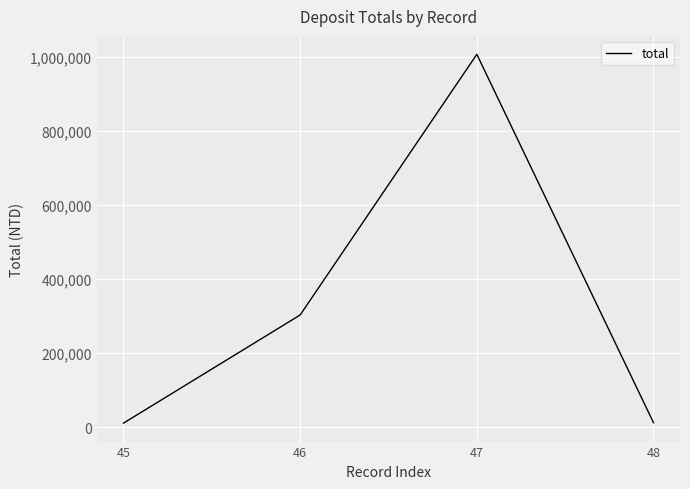

Read the value at 47, to the nearest 50.

1007300